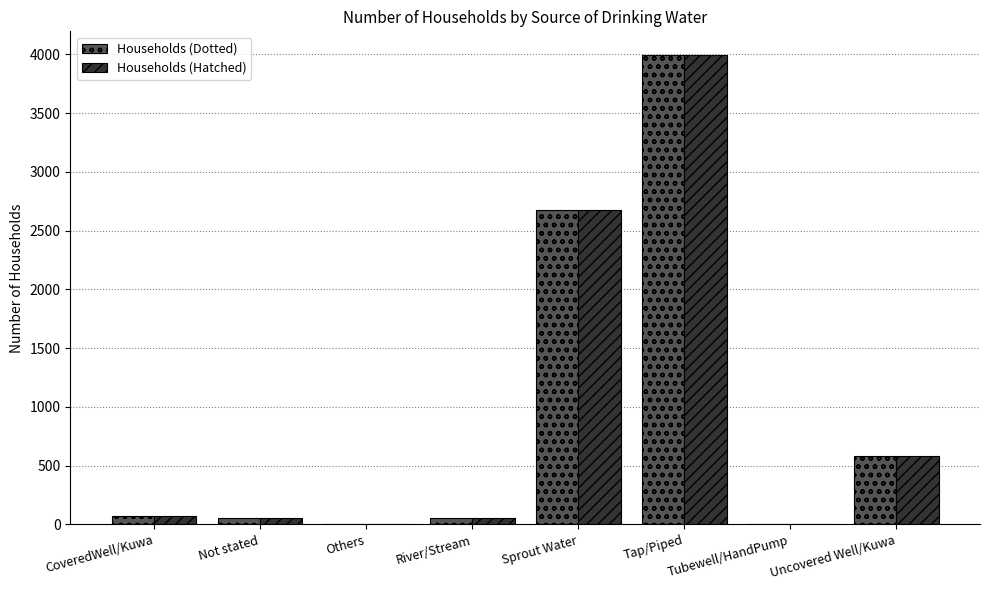

What is the sum of all Households (Hatched) values?

7446